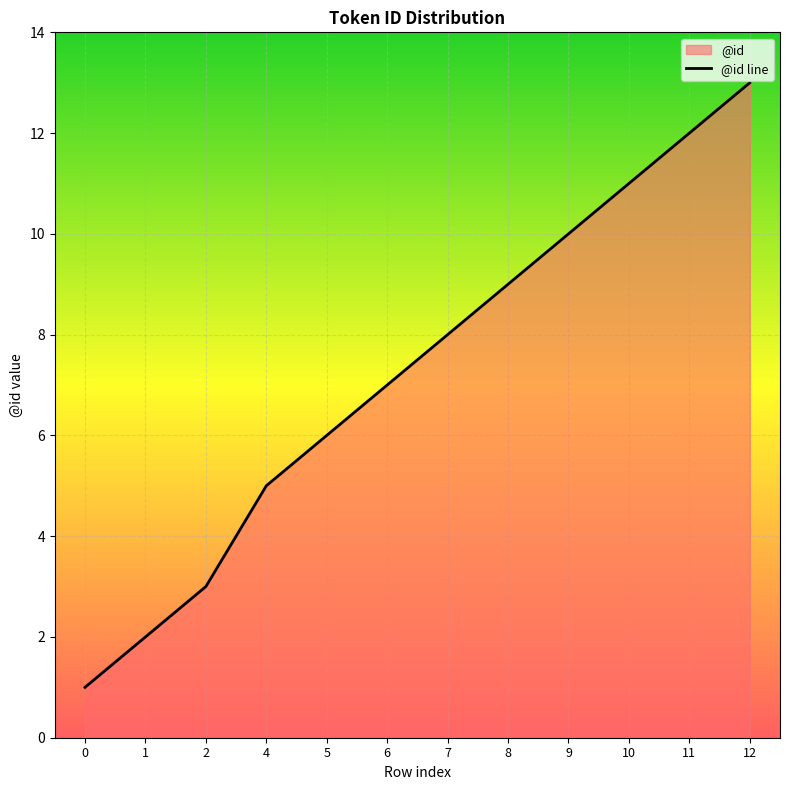

Is it true that the value at 4 is 7?

False